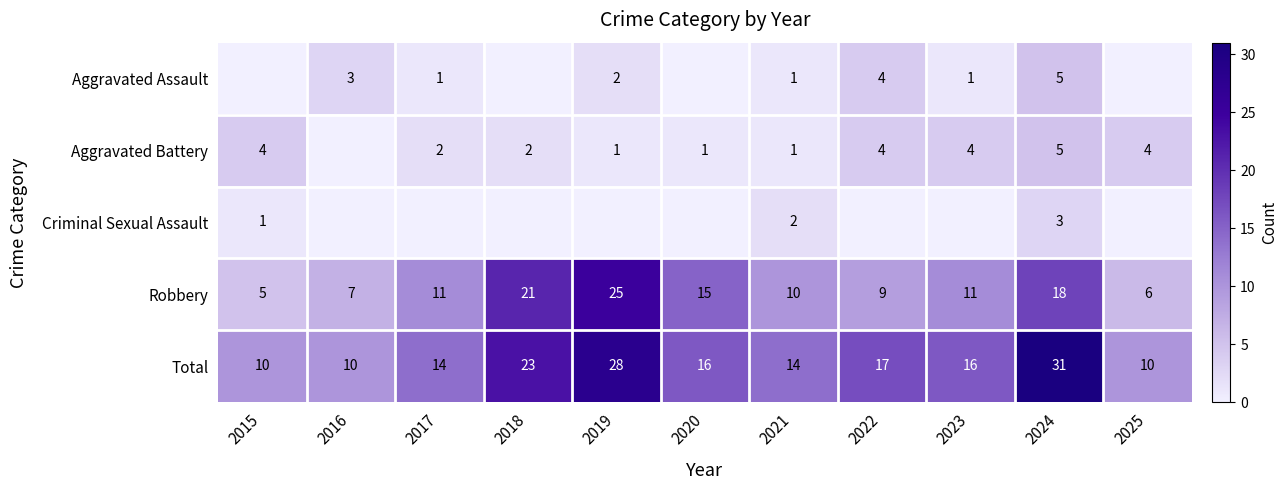

What is the difference between the maximum and minimum values in the Total series?

21